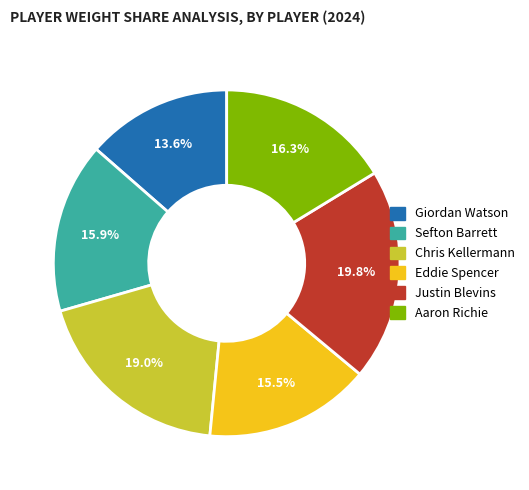

How many slices are in this pie chart?

6